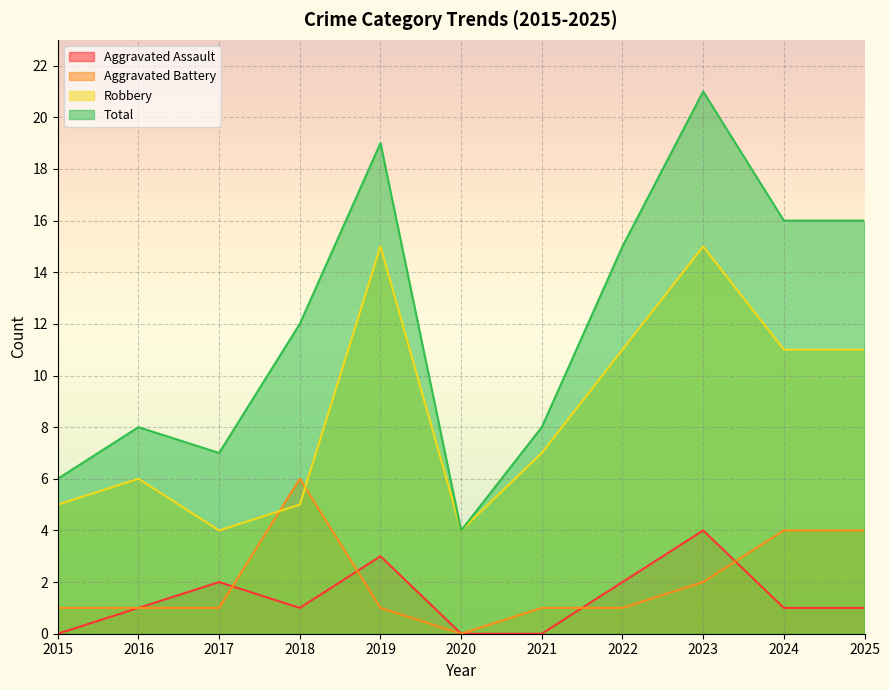

The Aggravated Battery series shows 10 at 2018. True or false?

False